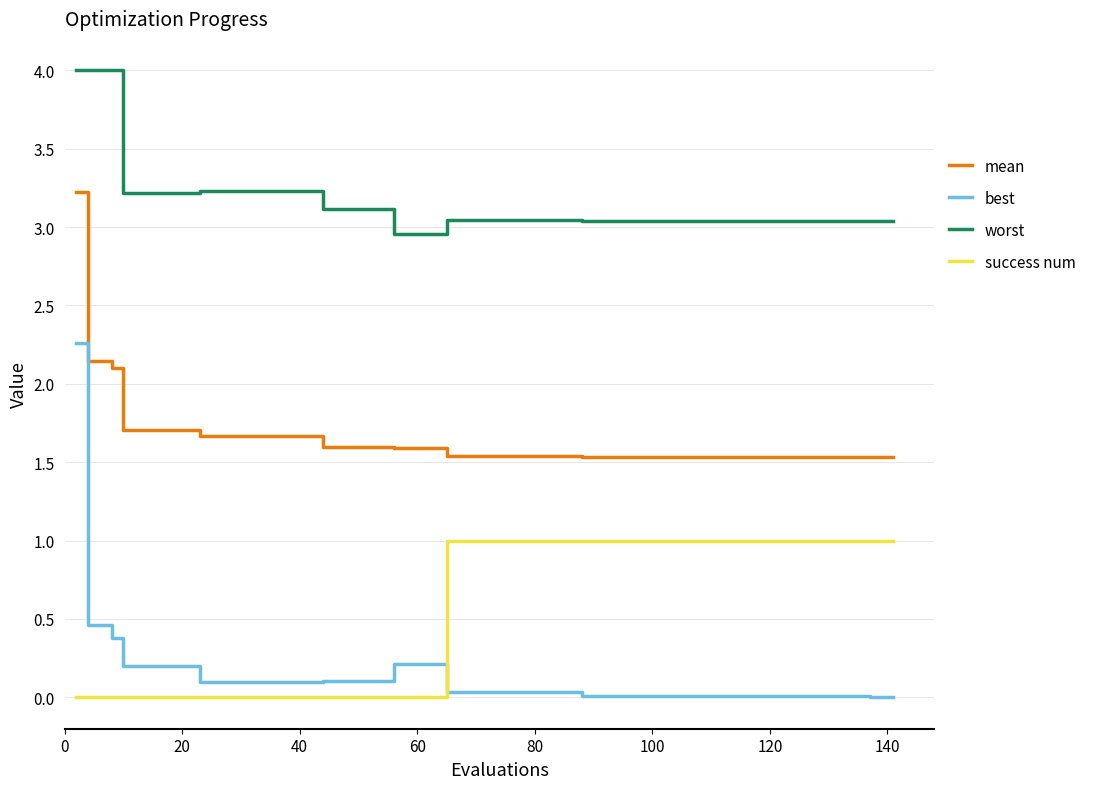

Which series has the largest range (max minus min)?

best